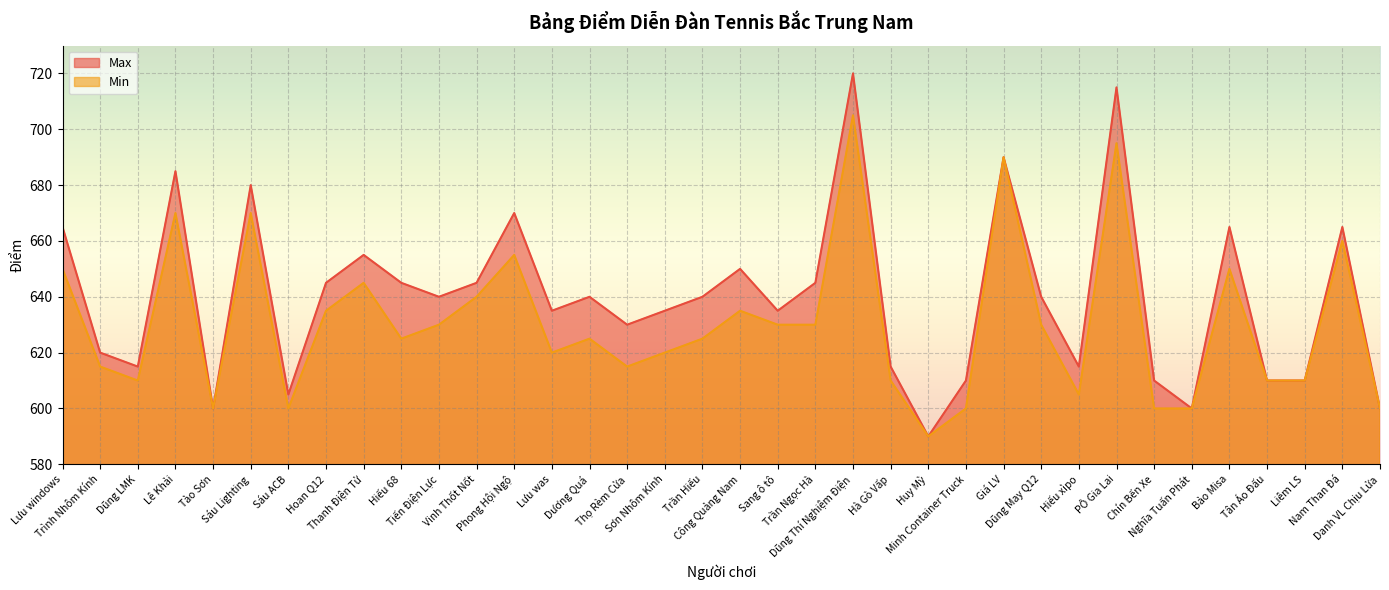

What is the sum of all Max values?

23035